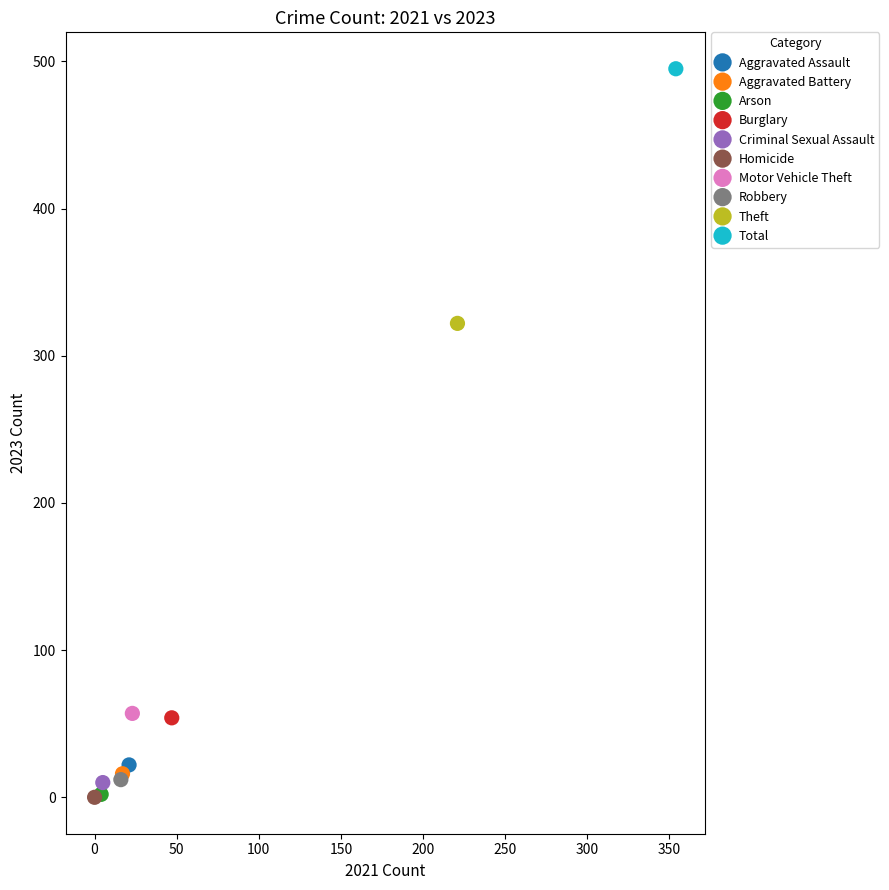

Which series reaches the maximum Y coordinate?

Total